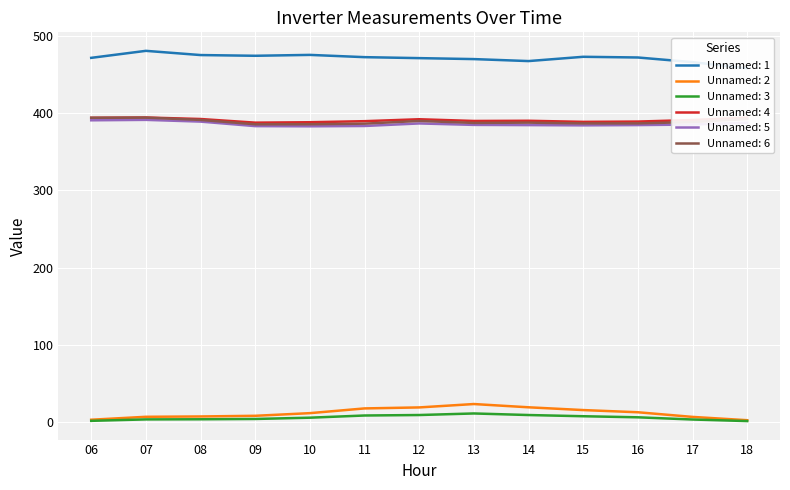

At which label is Unnamed: 3 closest to 5?

10